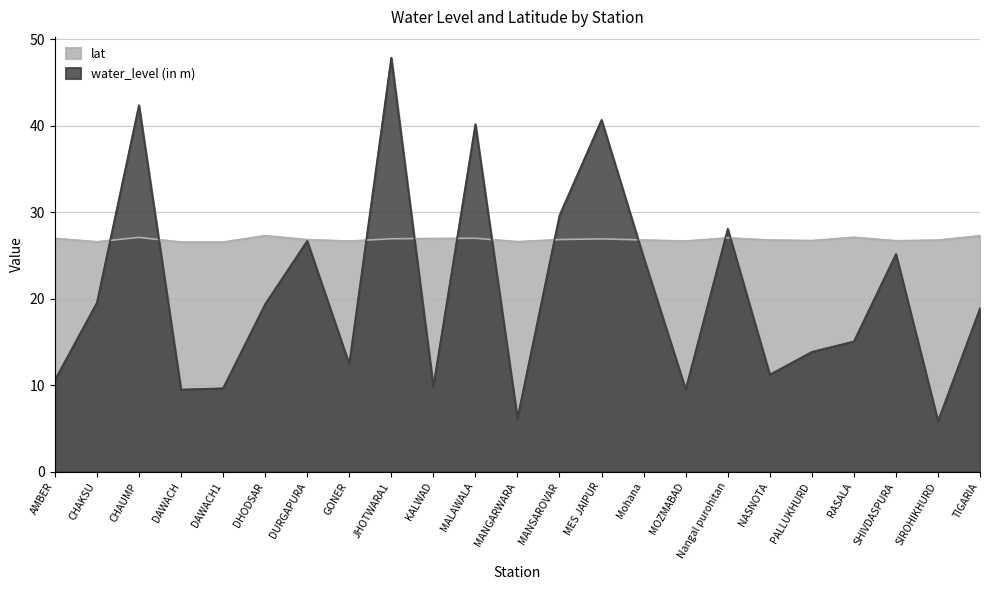

Which category has the lowest value in the lat series?

DAWACH1